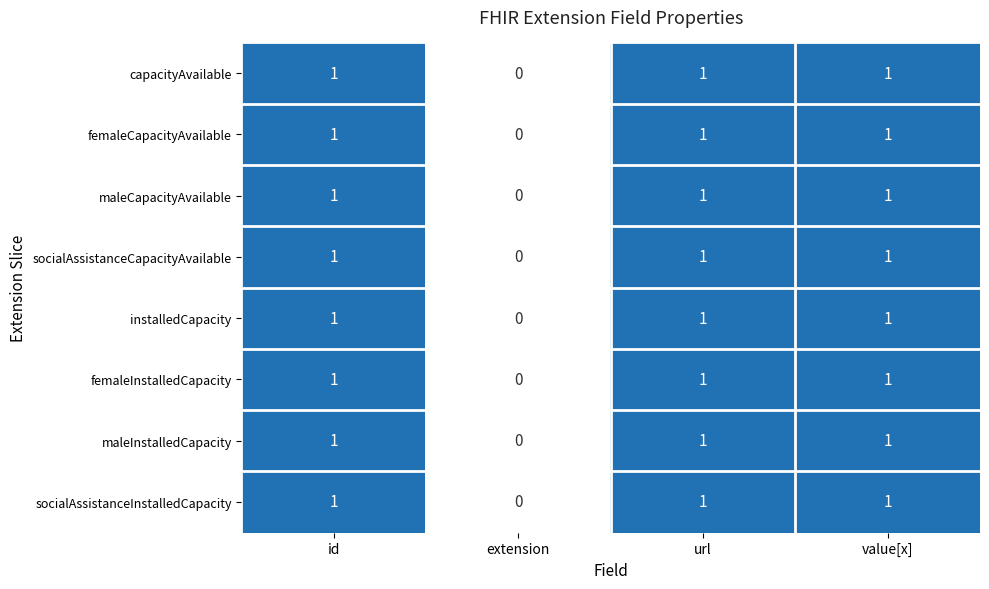

What is the sum of all socialAssistanceCapacityAvailable values?

3